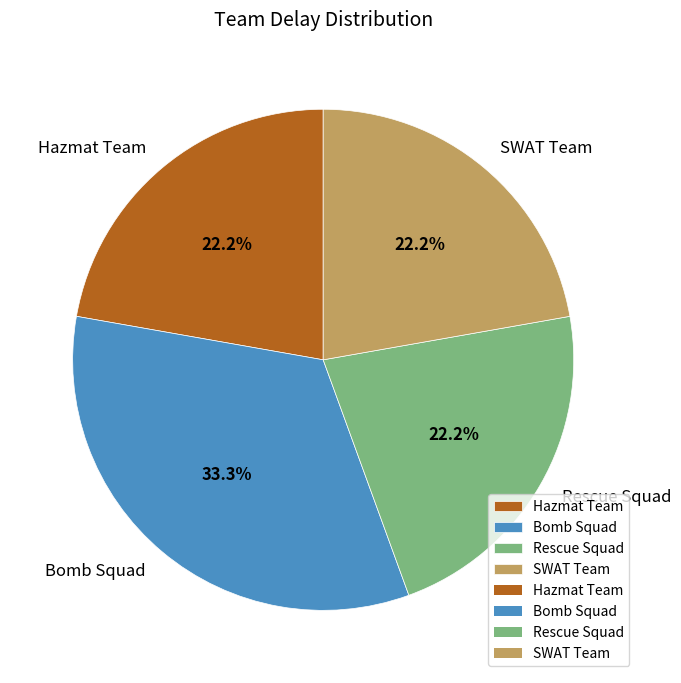

Which slice is the largest?

Bomb Squad